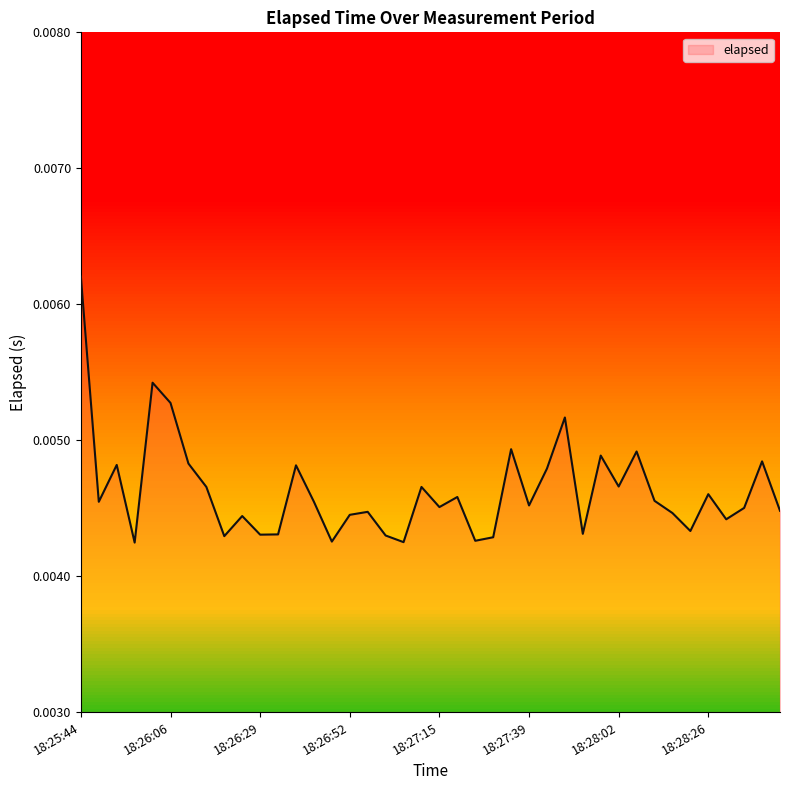

Is this an area chart (filled region under the line)?

Yes